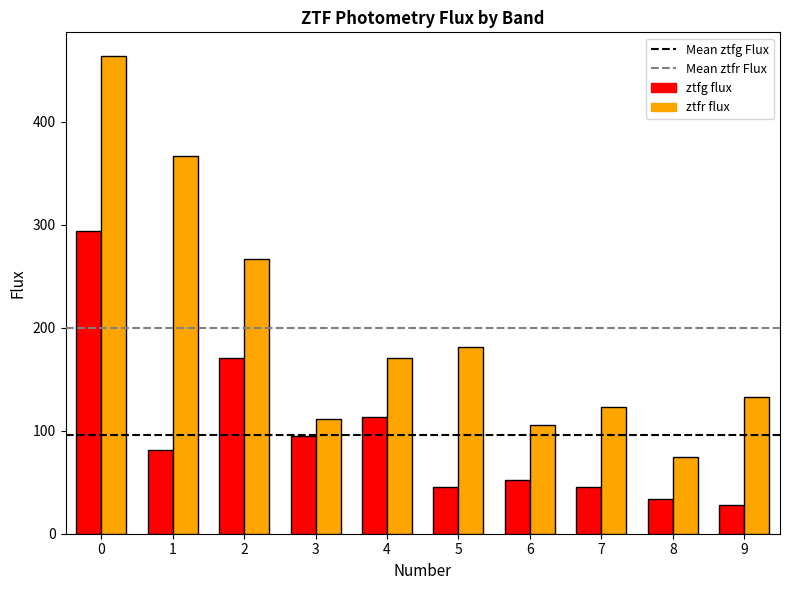

Is the value of ztfr flux at 6 greater than the value of ztfg flux at 0?

No